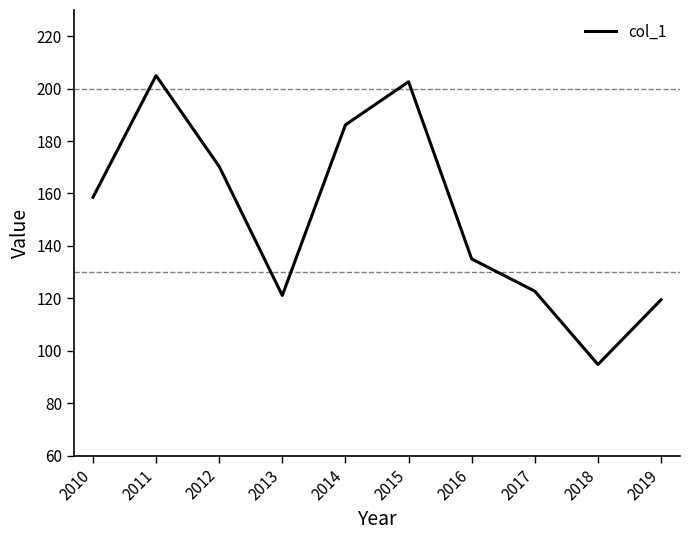

Which label corresponds to the smallest value in the chart?

2018